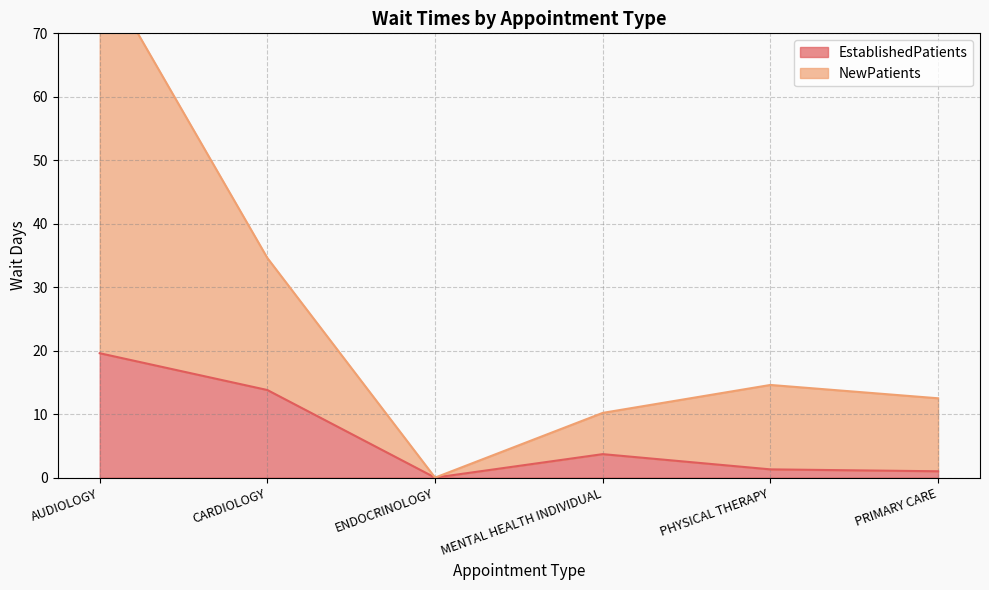

How many lines are shown in the chart?

2